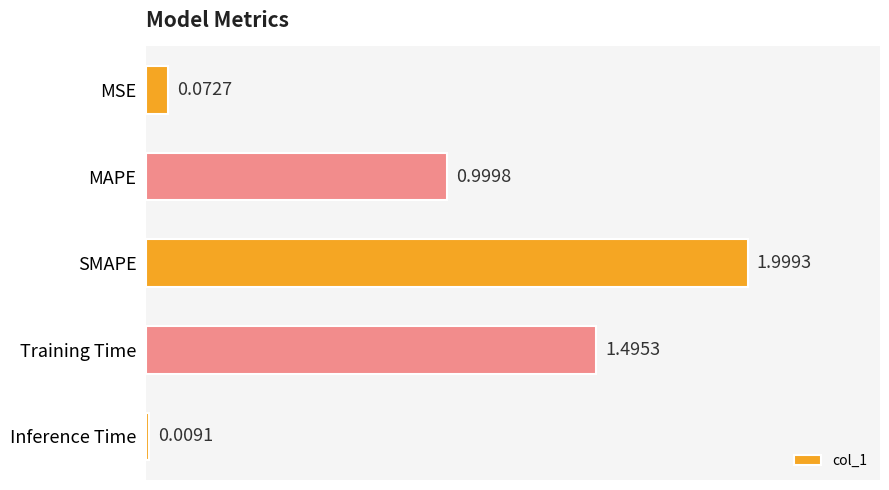

What is the change in value from MSE to Training Time?

+1.4